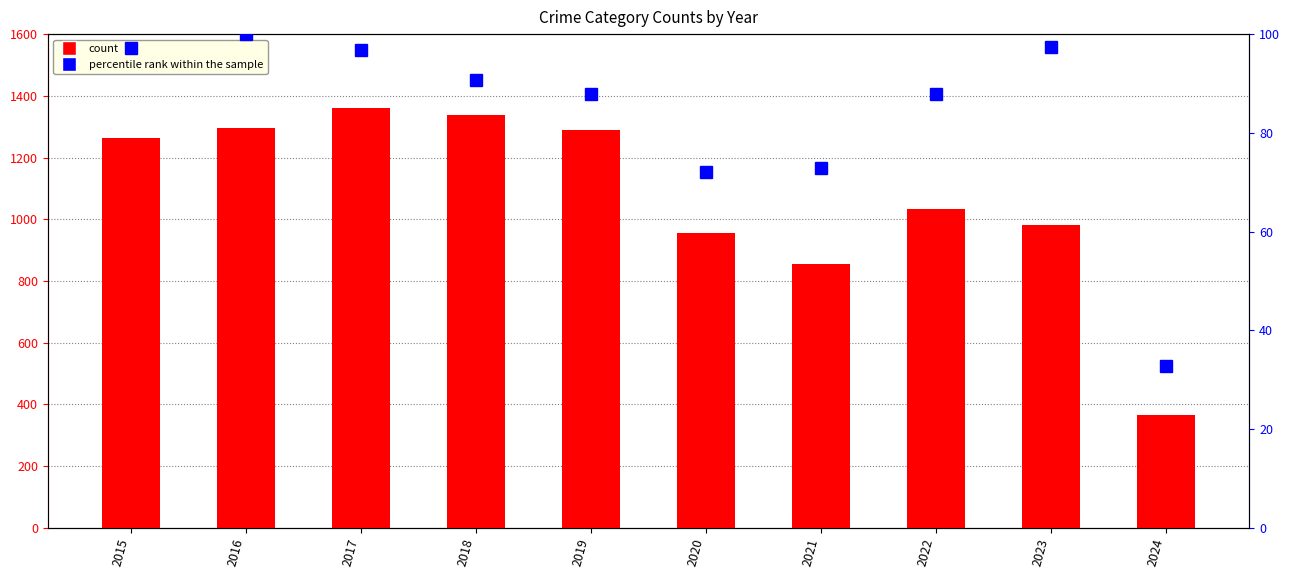

The percentile rank within the sample series shows 72.8 at 2021. True or false?

True